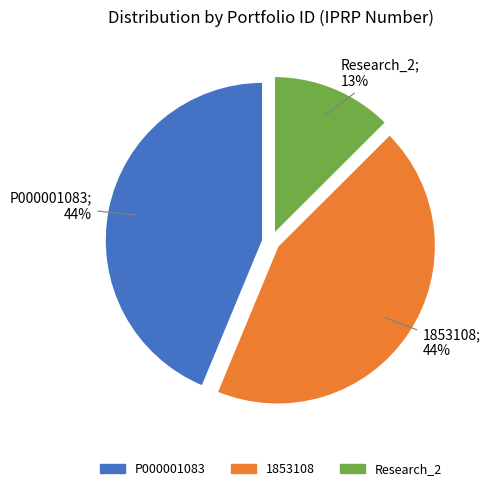

Do Research_2 and 1853108 together represent more than half of the pie?

Yes